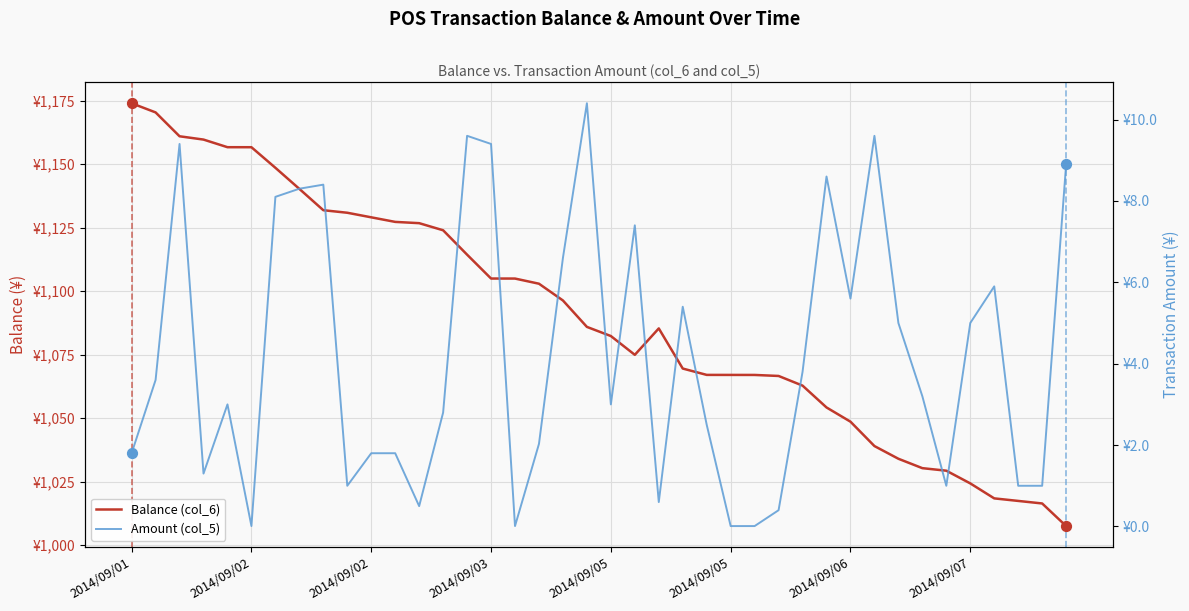

At which category is the sum across all series the highest?

2014/09/01